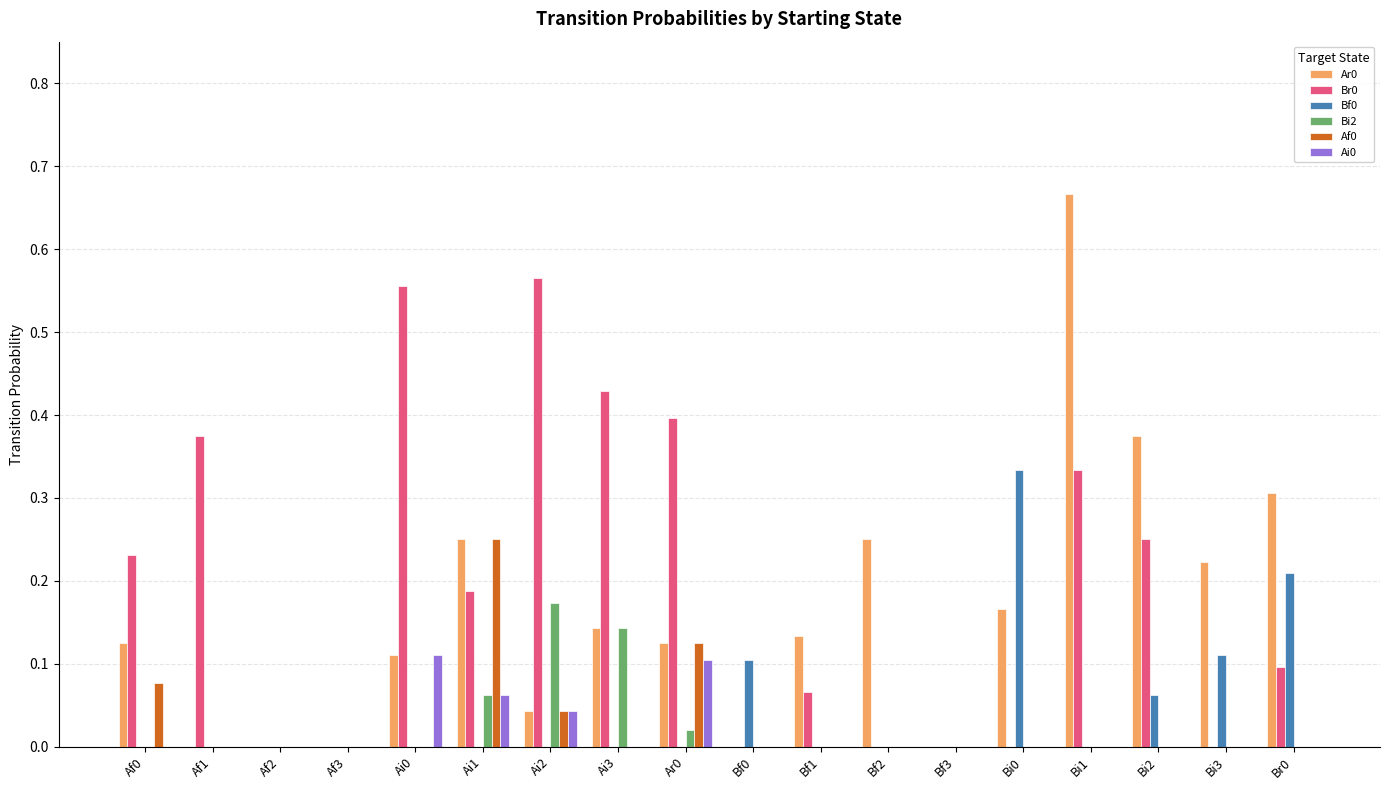

The Bf0 series shows 0.2 at Bf0. True or false?

False